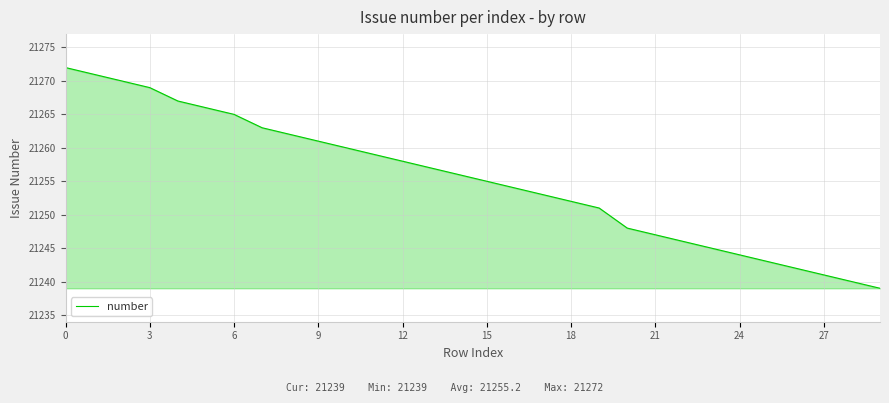

What is the minimum value shown in the chart?

21239